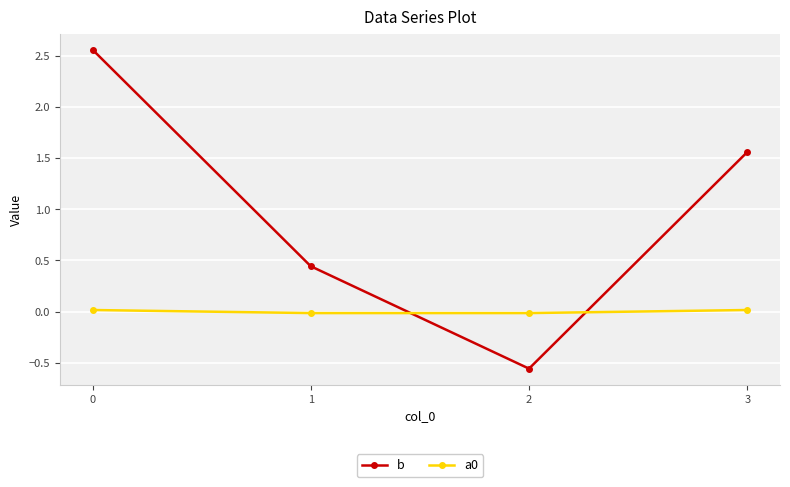

What is the sum of all b values?

4.0